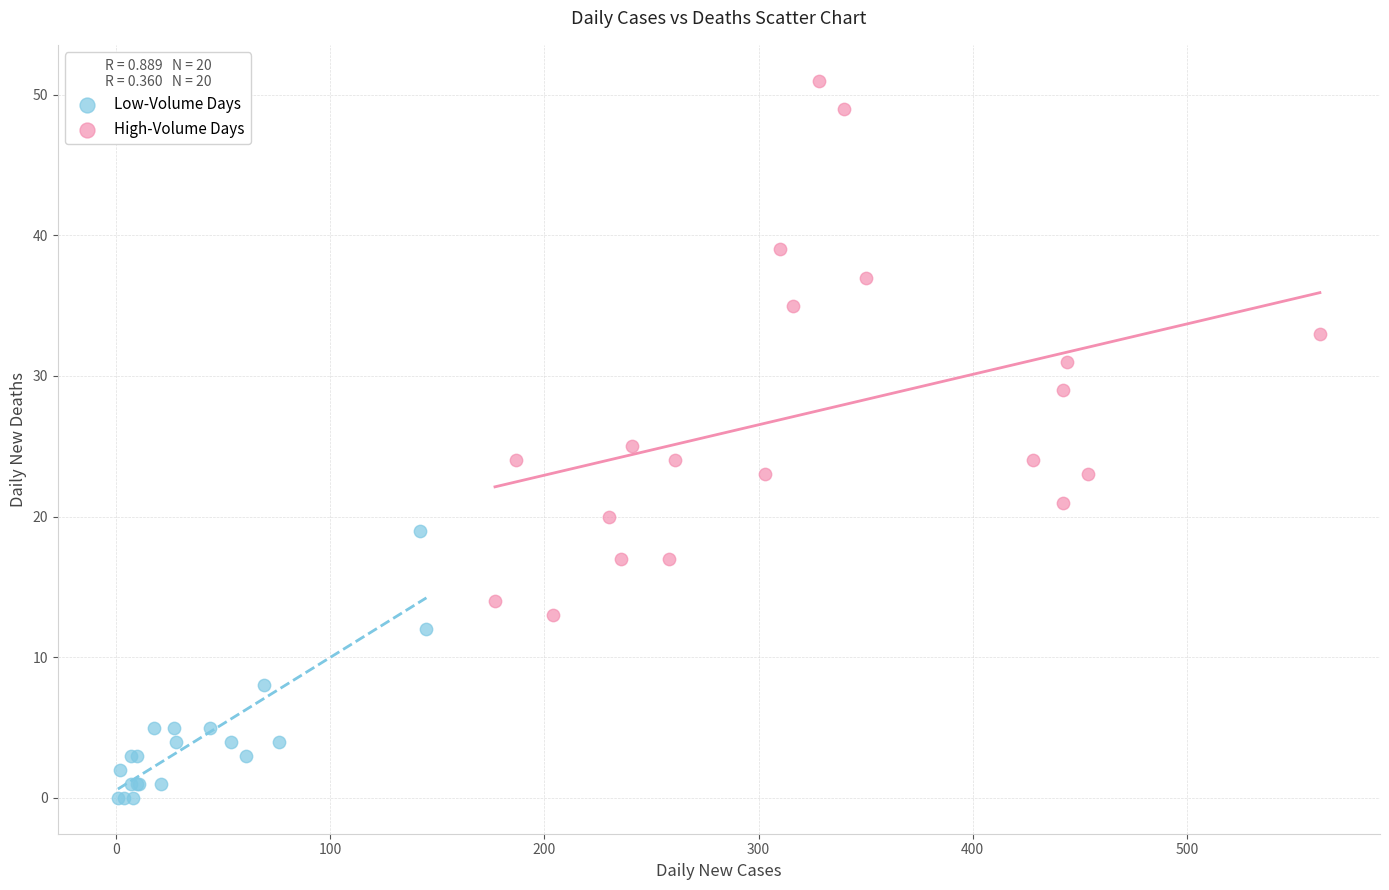

Which series contains the lowest Y value?

Low-Volume Days